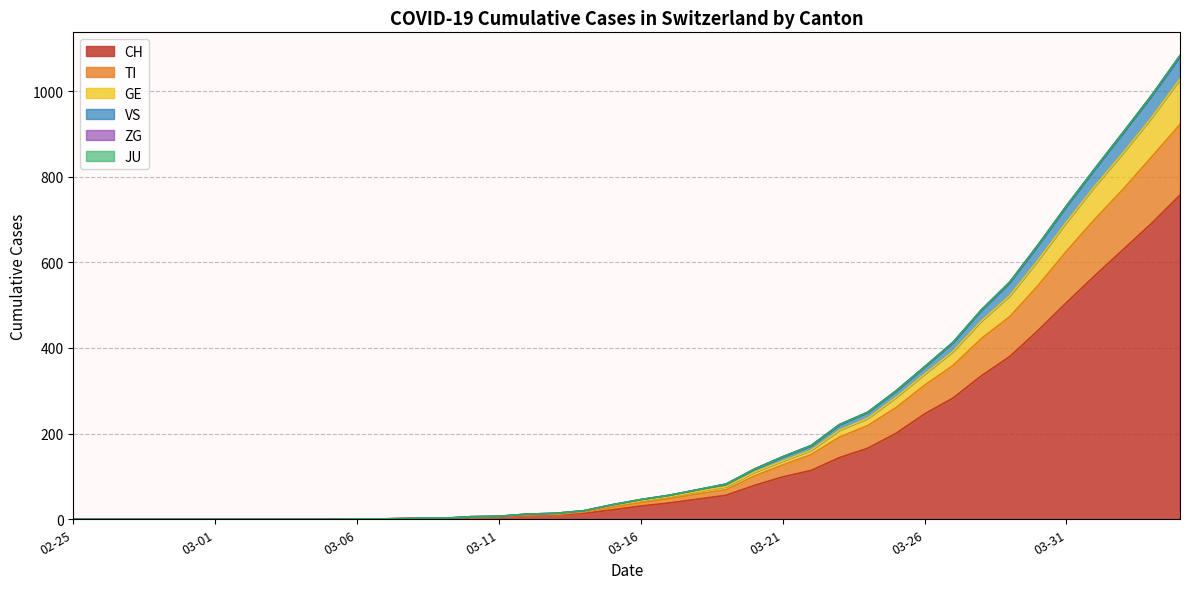

Does the chart have visible grid lines?

Yes